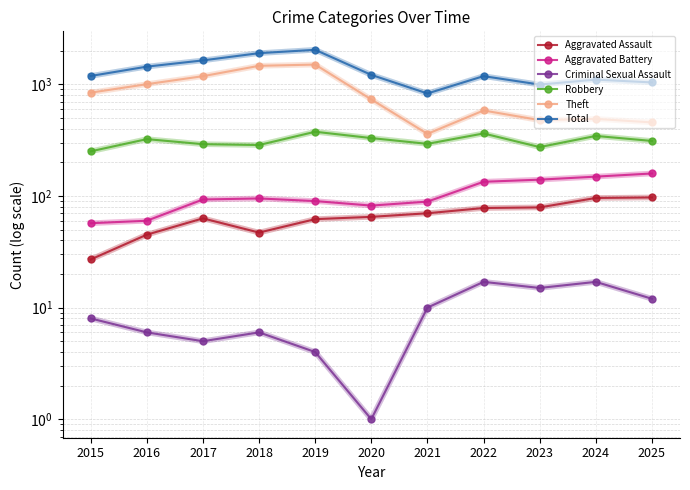

What is the difference between the maximum and second lowest values in the Aggravated Assault series?

52